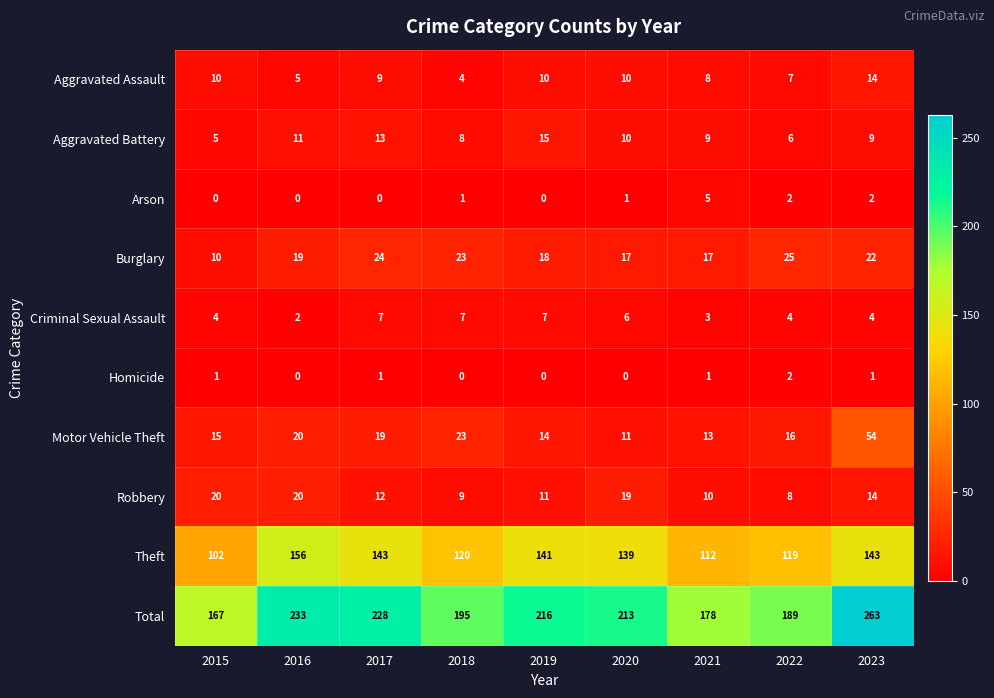

What is the difference between the second highest and minimum values in the Aggravated Assault series?

6